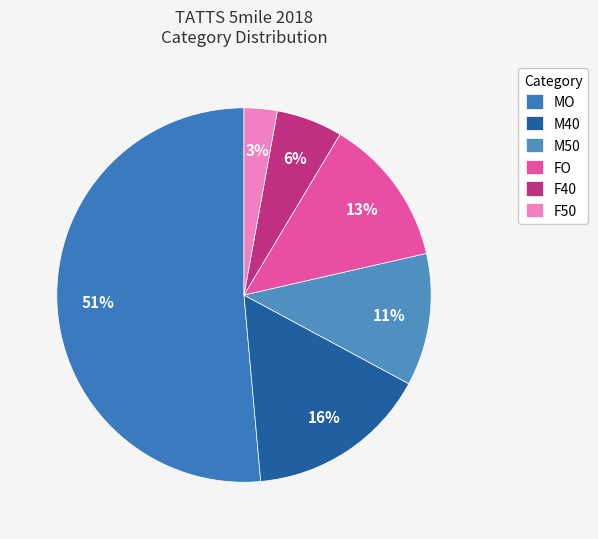

Is the sum of FO and M40 greater than half?

No